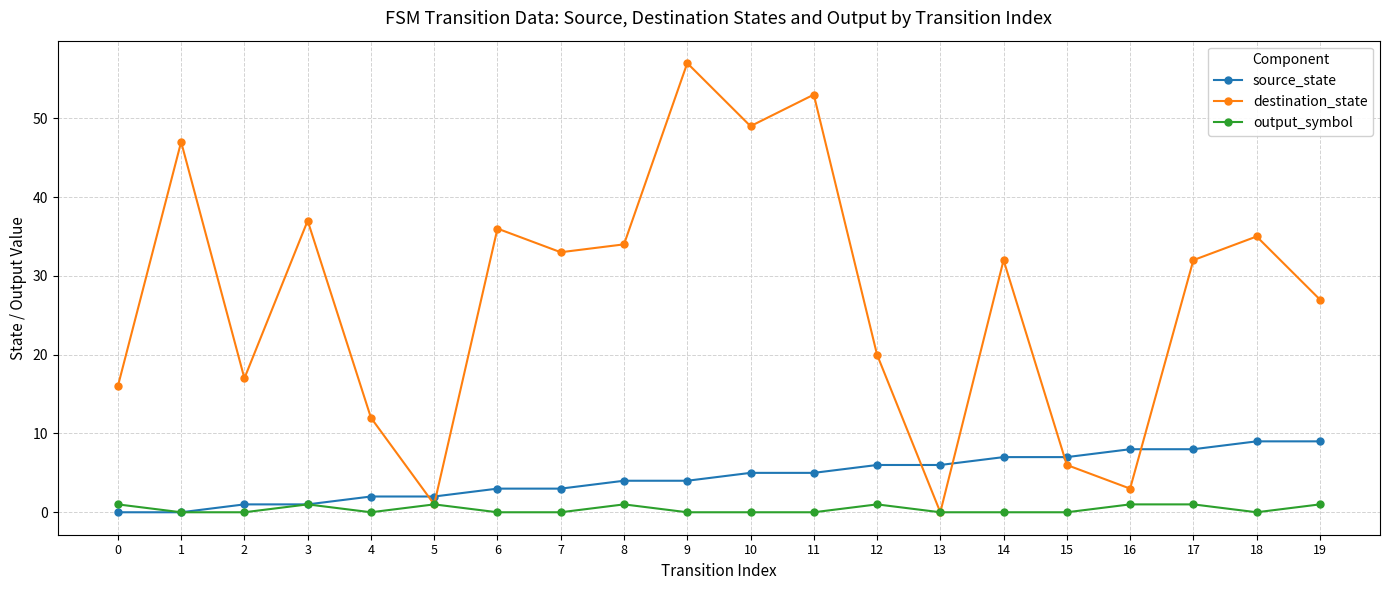

What are all the series names shown in the legend?

source_state, destination_state, output_symbol